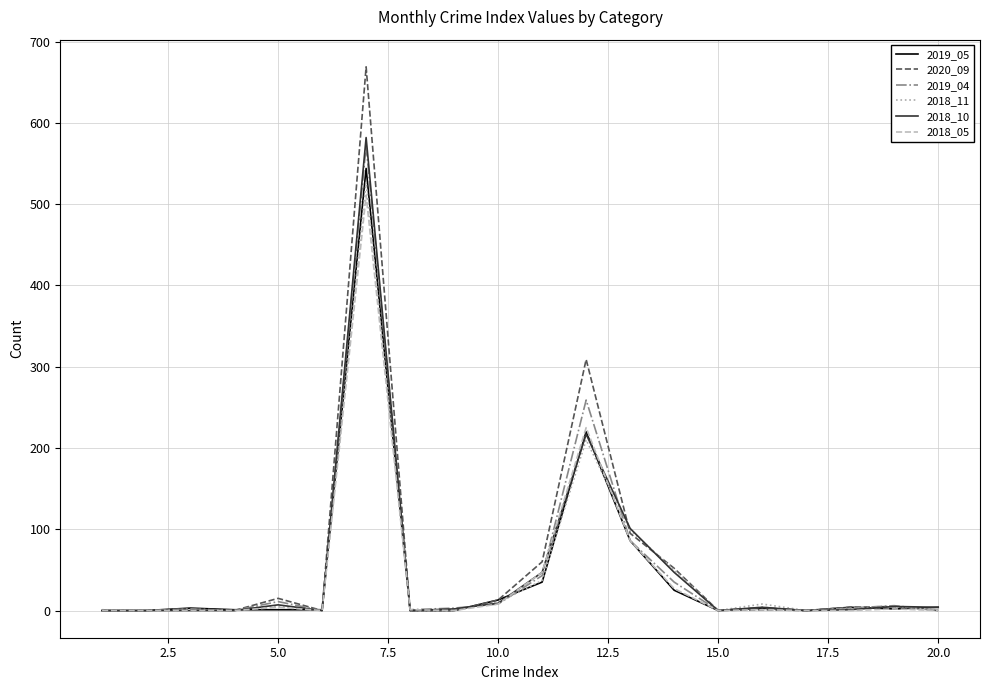

Which series has the widest spread of values?

2020_09